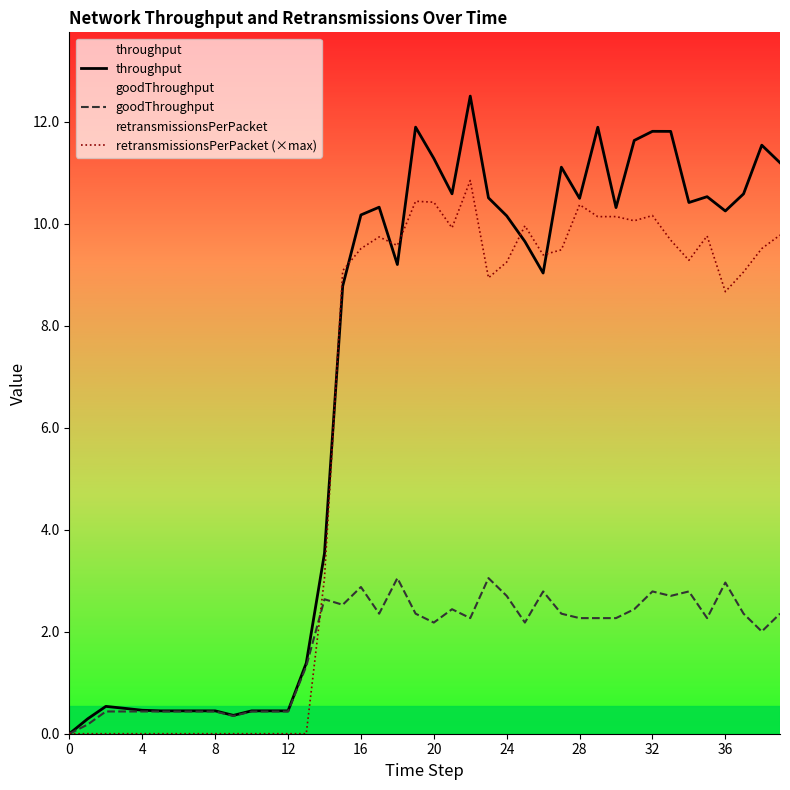

The value of goodThroughput at 20 is 2.2. True or false?

True